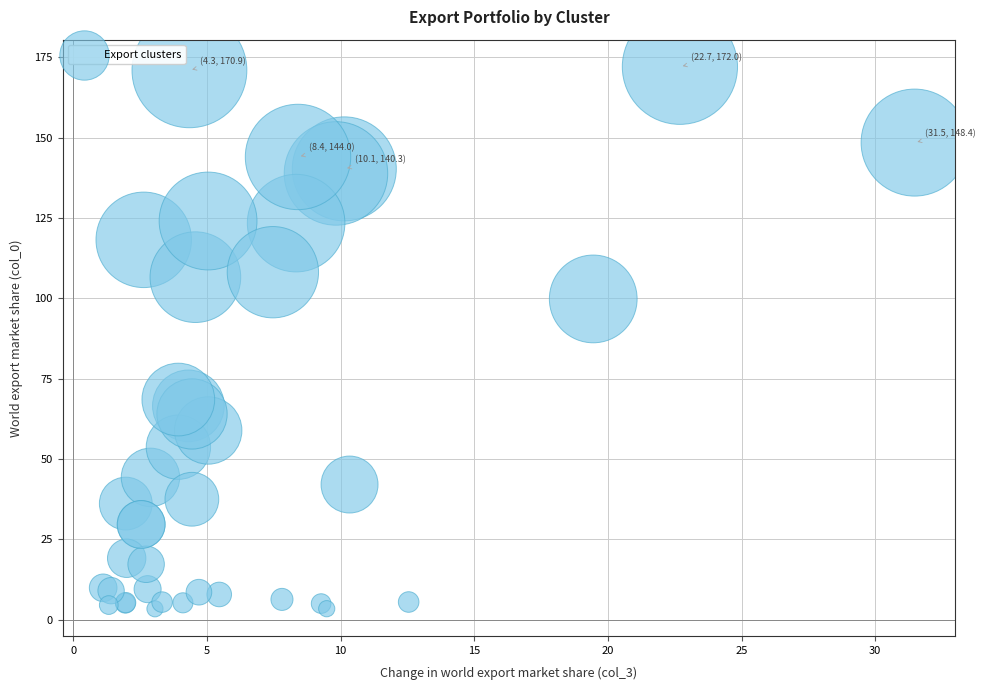

What Y value in the scatter plot is closest to 87?

99.8